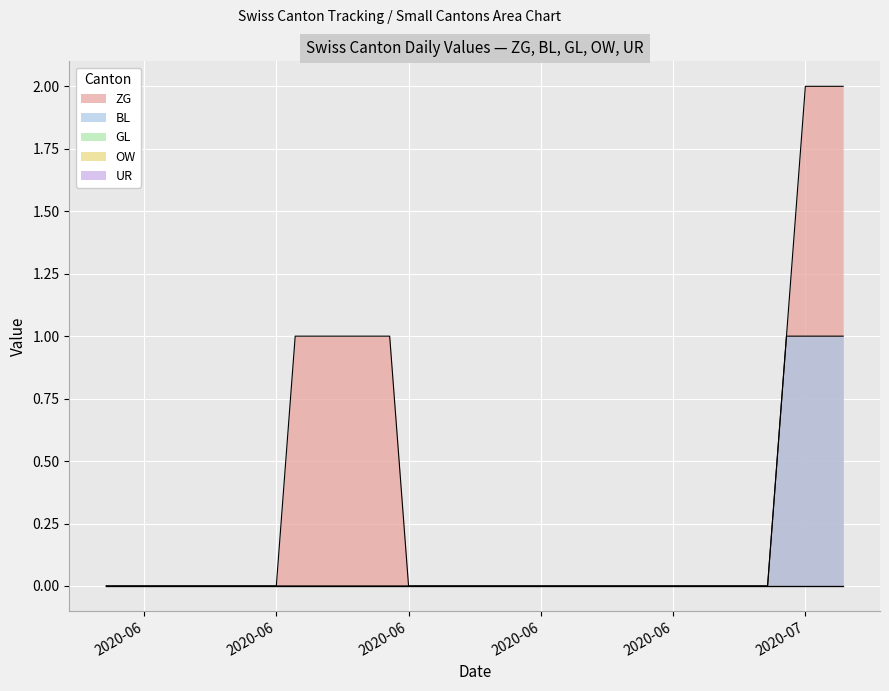

True or false: GL has more than 2 points higher than both neighbors.

False